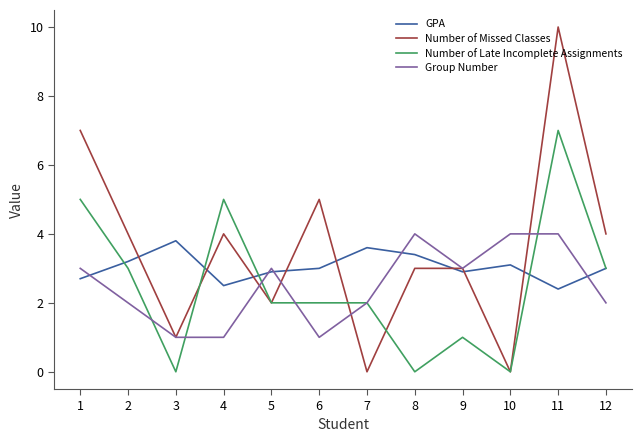

Is it true that Number of Late Incomplete Assignments equals 2.0 at 7?

True